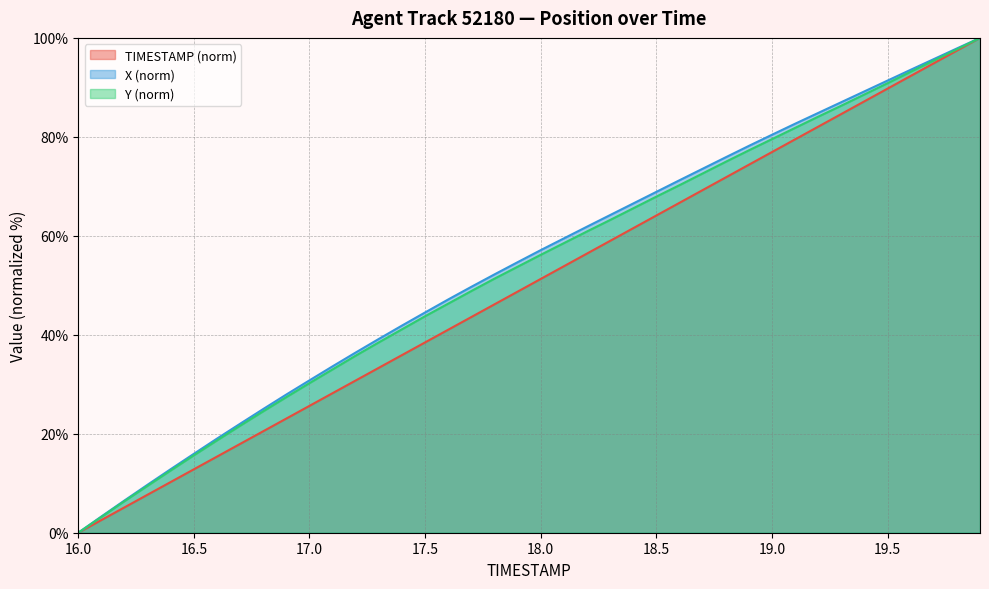

At which category is the sum across all series the highest?

19.9